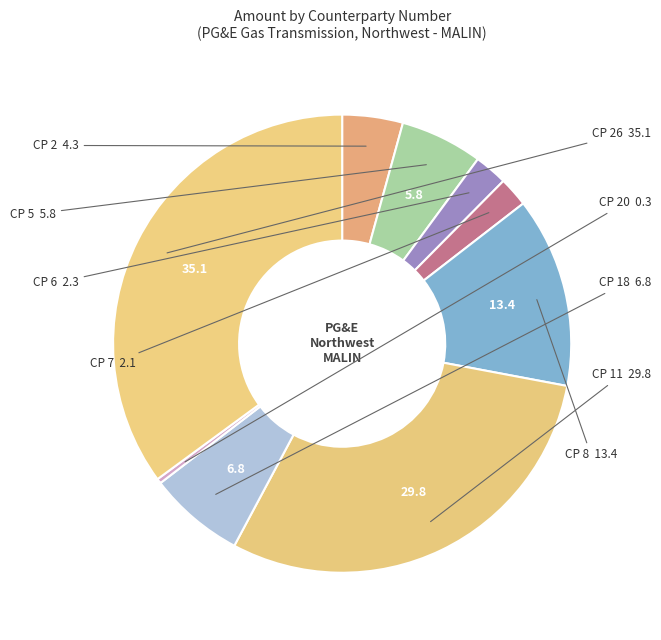

How many slices are in this pie chart?

9